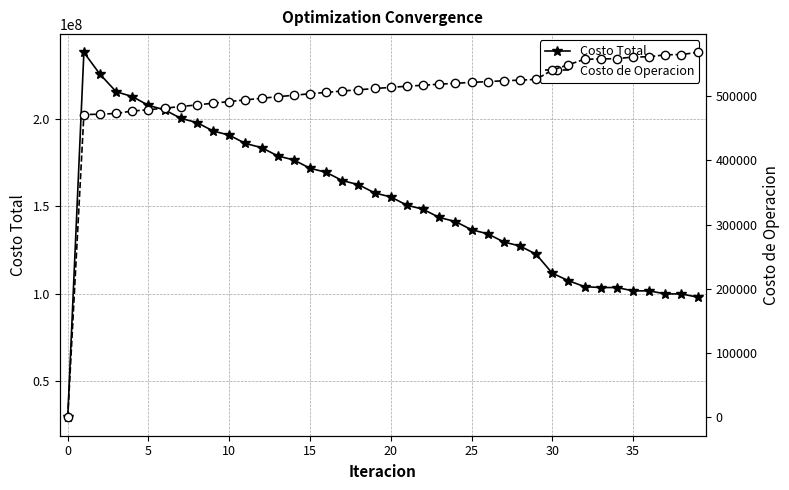

What is the spread (max minus min) of values at 23?

143172511.6